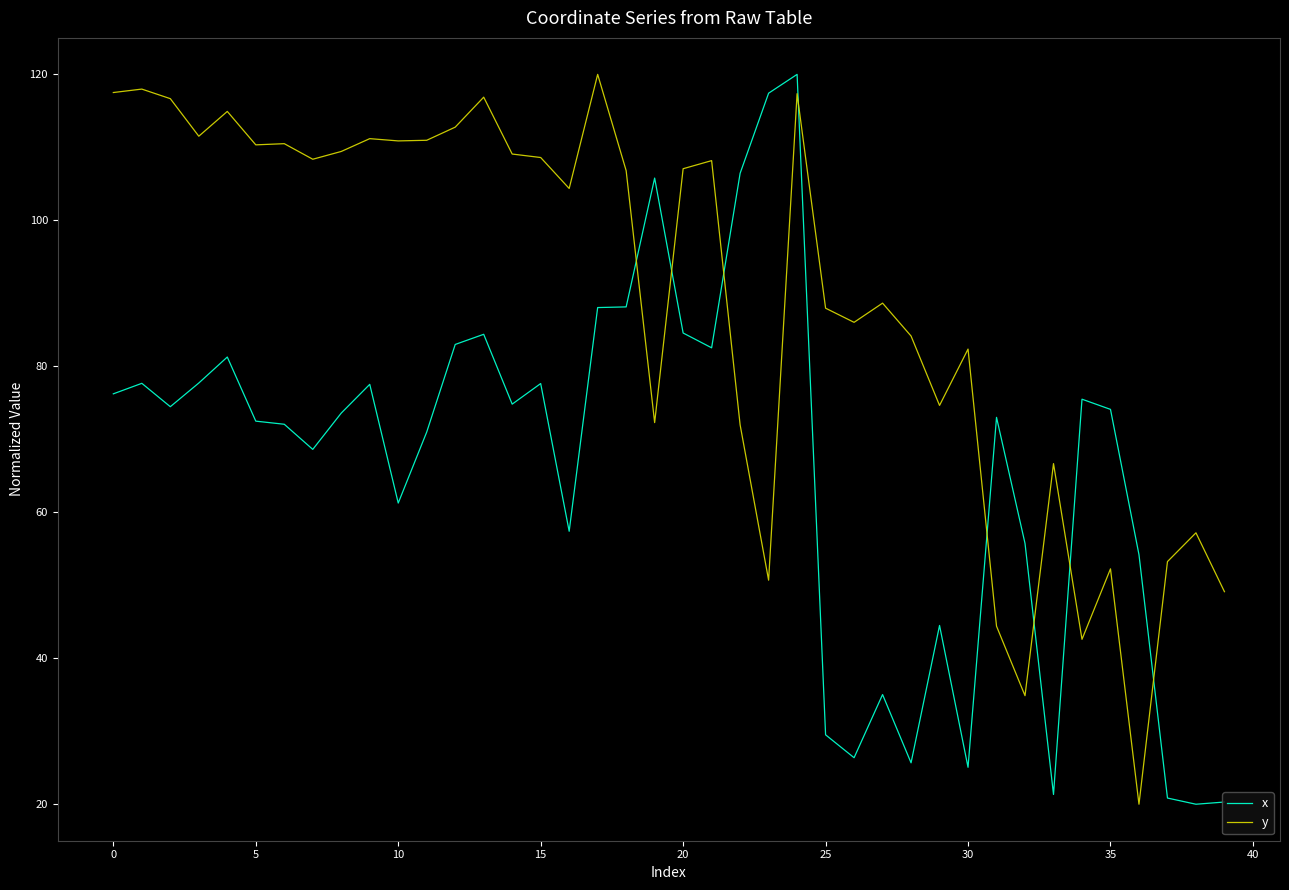

How many lines are shown in the chart?

2